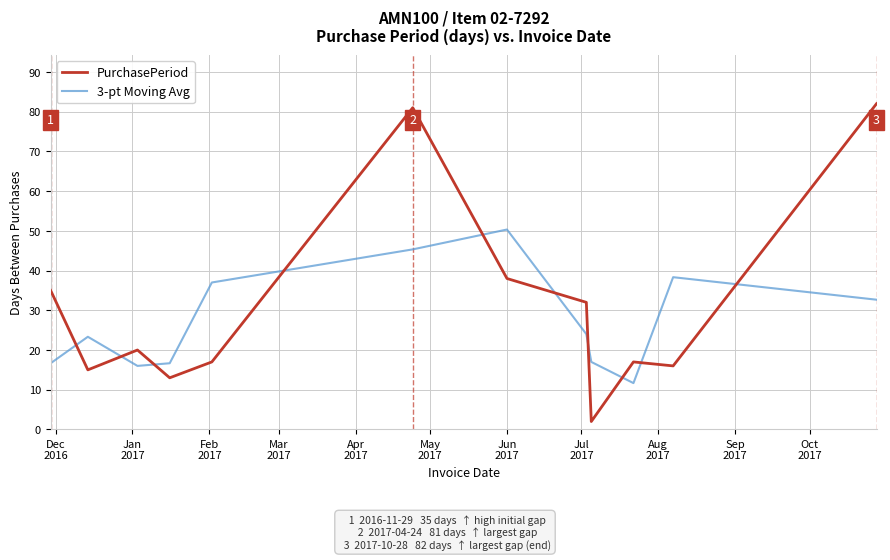

What is the smallest value displayed?

2.0